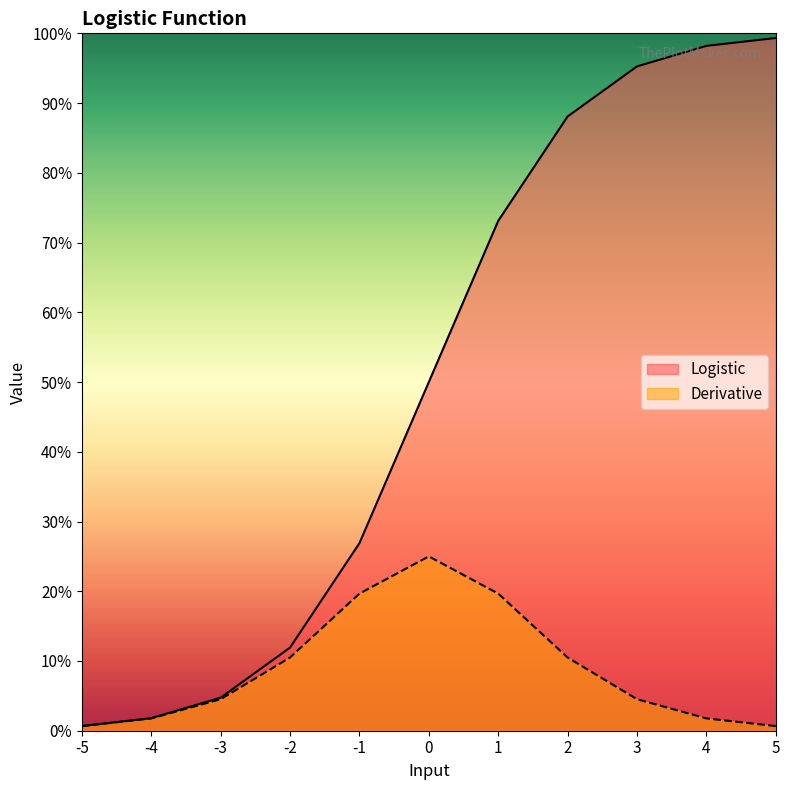

Does the chart display data point markers on the line(s)?

No